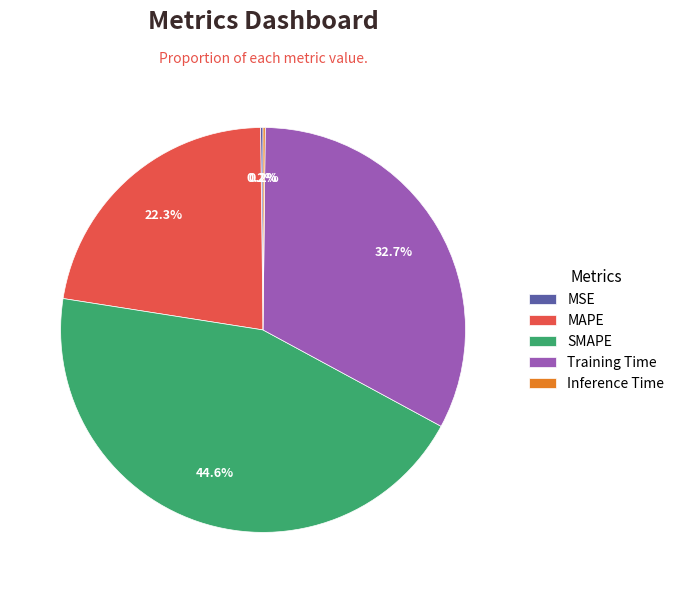

What is the largest slice in the pie chart?

SMAPE